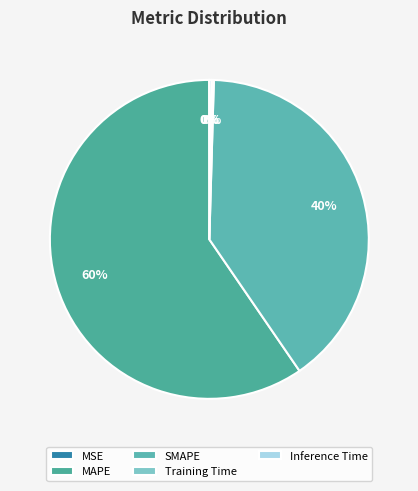

To the nearest percent, what is the average slice percentage?

20%